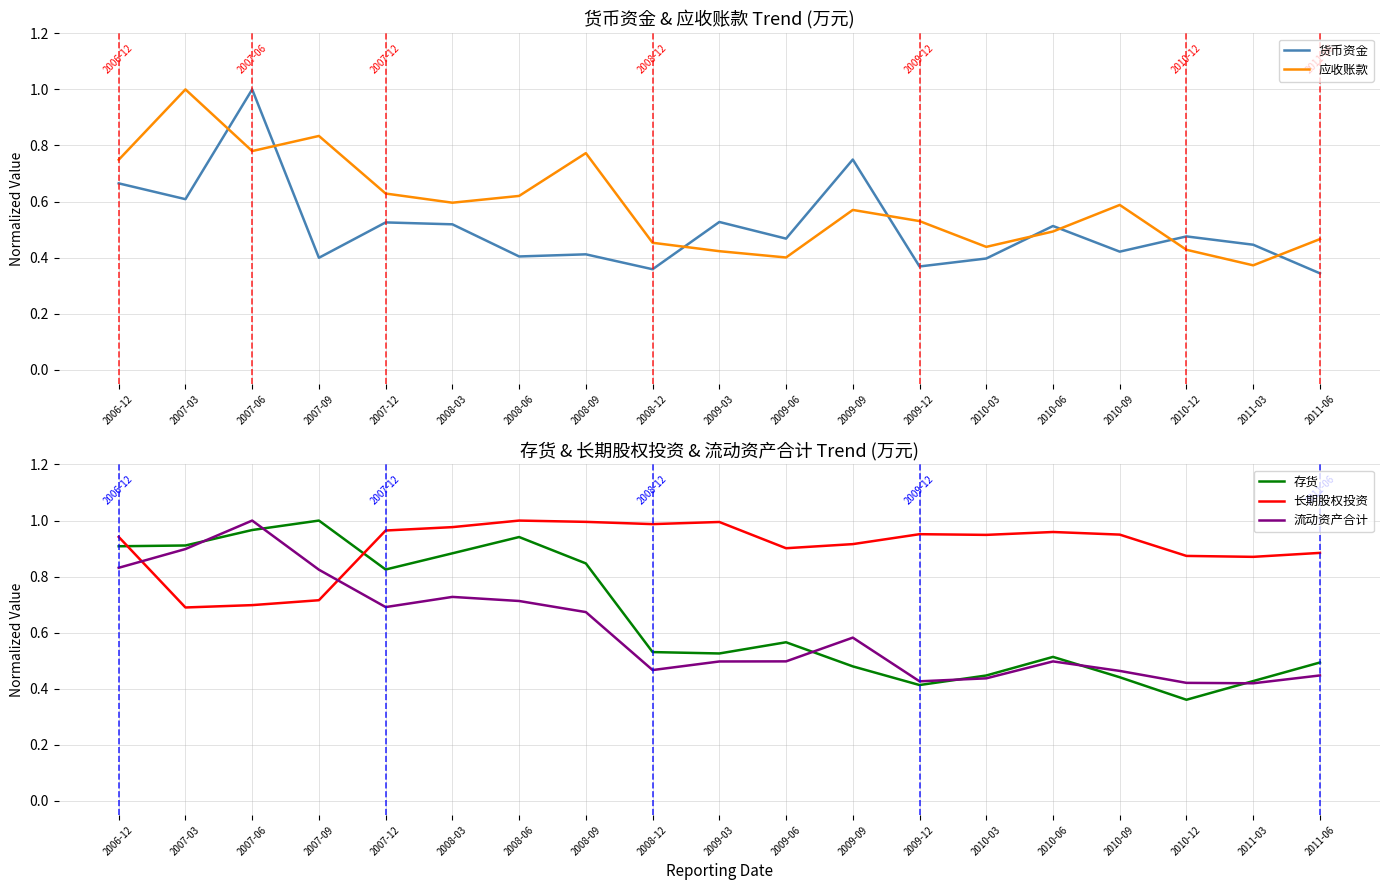

In 长期股权投资, how many points are lower than both neighbors (excluding endpoints)?

5